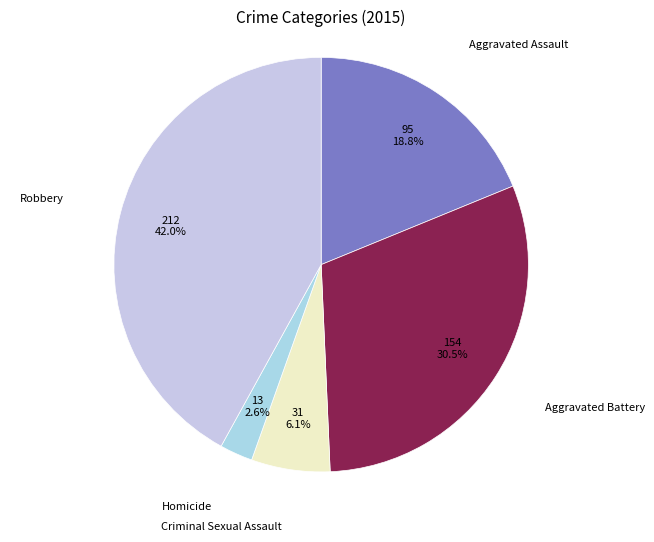

Which category has the biggest portion of the pie?

Robbery